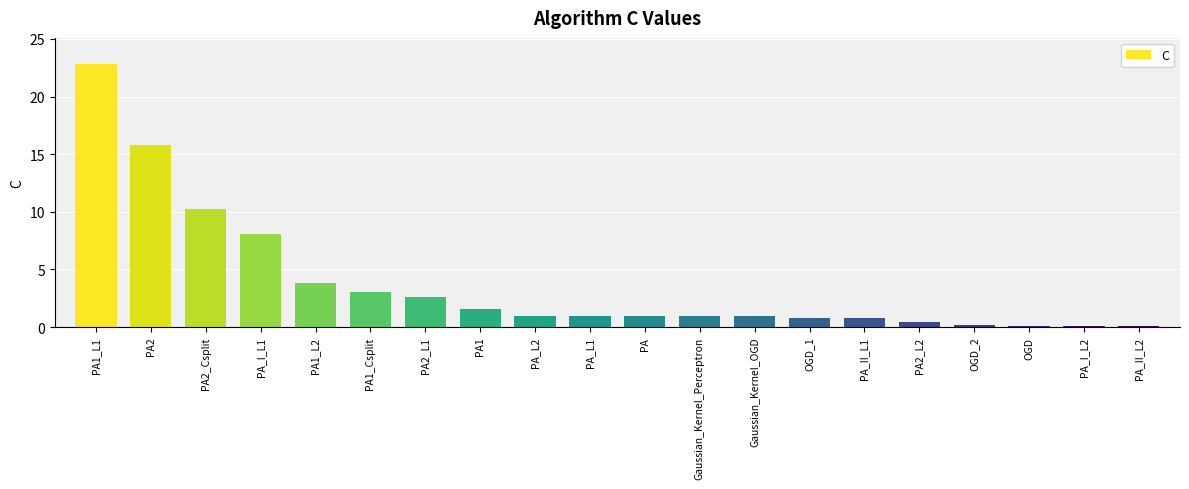

What is the sum of all values?

75.3